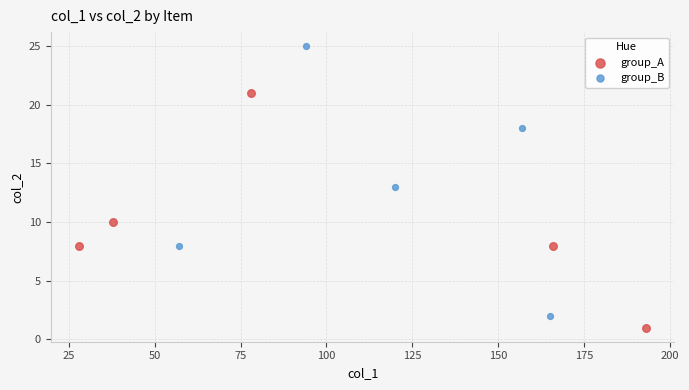

Which series has the largest Y range (max minus min)?

group_B